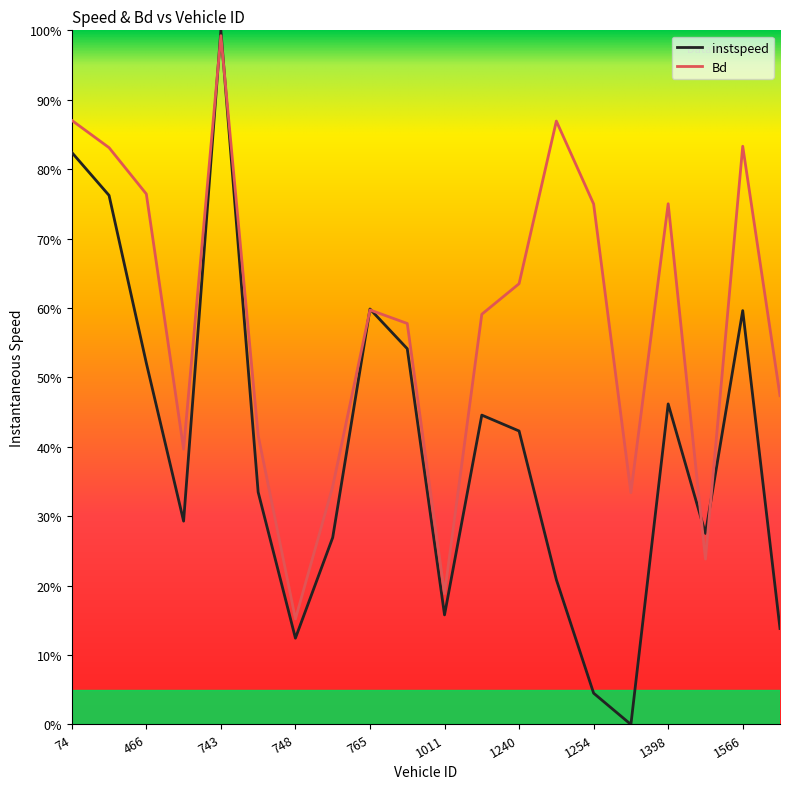

Which series has the largest total across all categories?

Bd